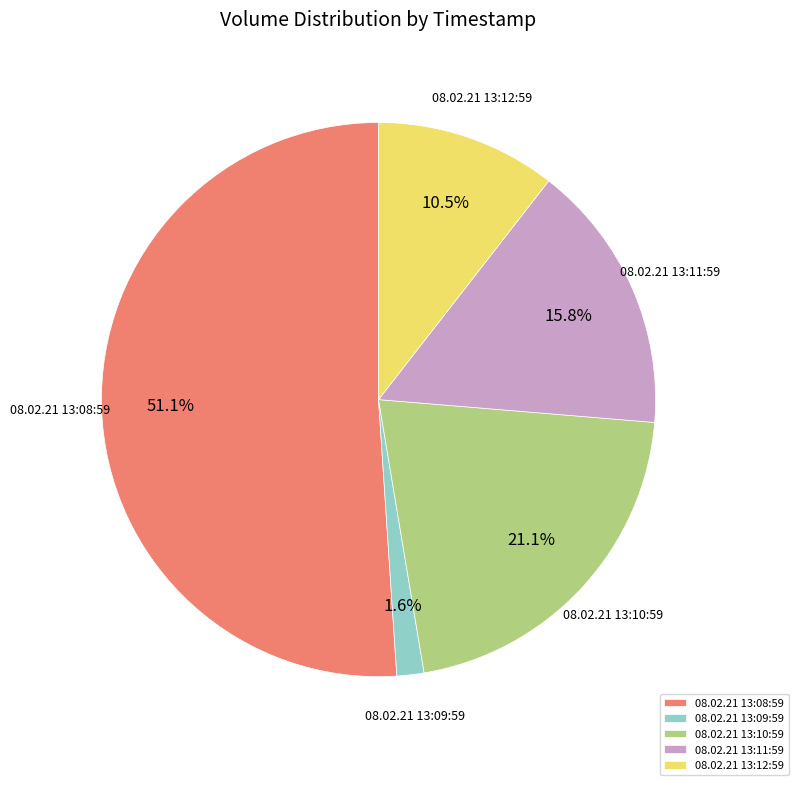

Which slice is the smallest?

08.02.21 13:09:59